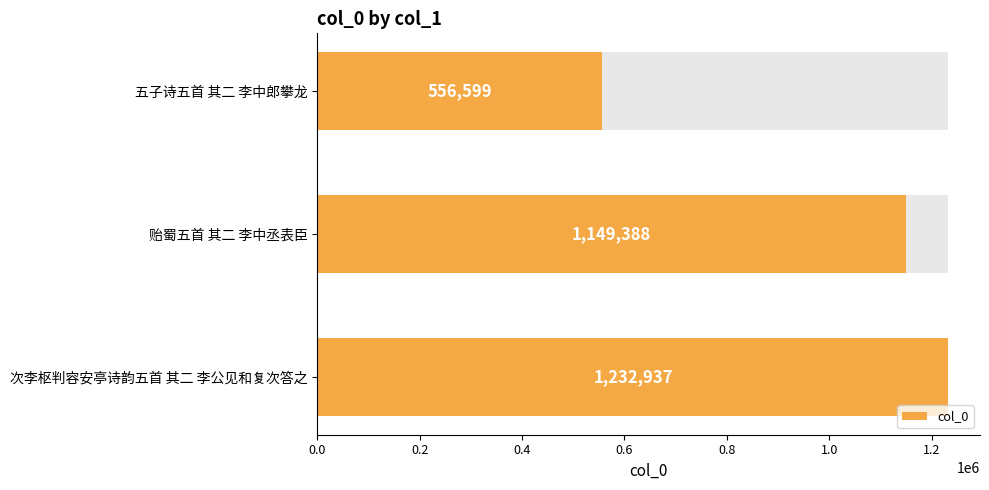

Does the chart contain any negative values?

No